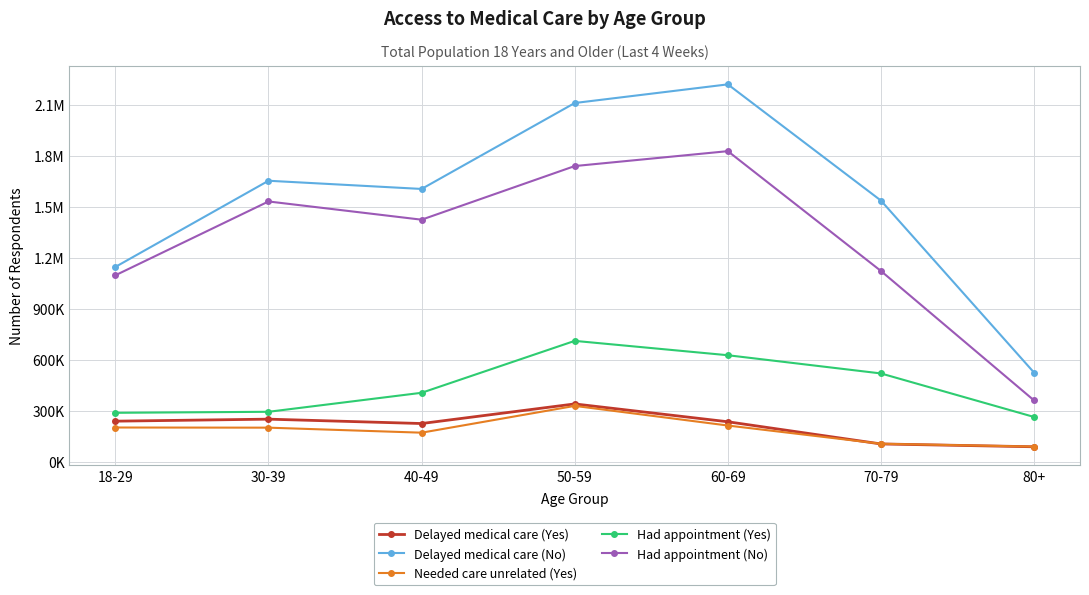

How many distinct data groups are displayed?

5